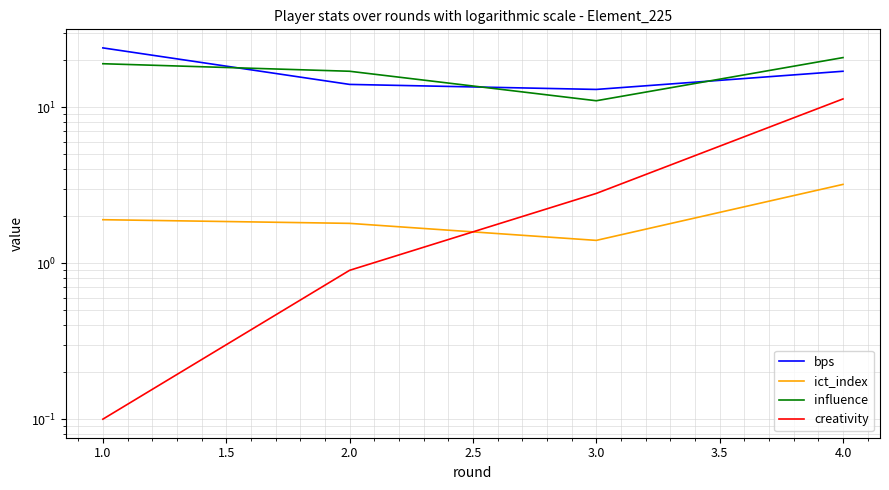

Is the value of influence at 3.0 greater than the value of ict_index at 1.0?

Yes